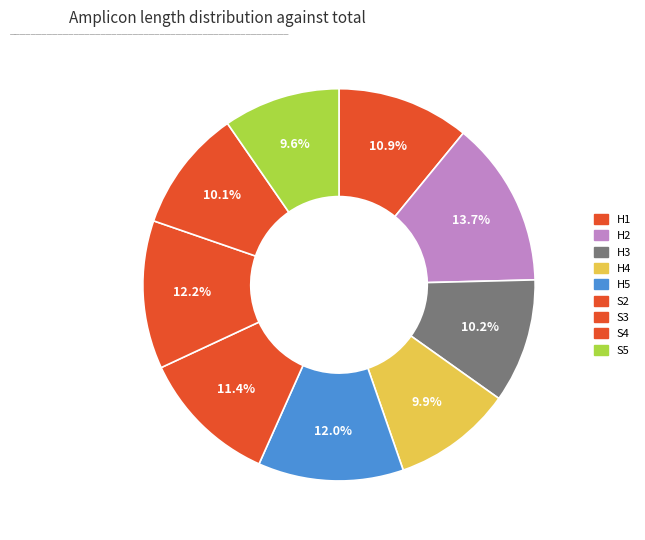

Count the number of slices in the pie.

9